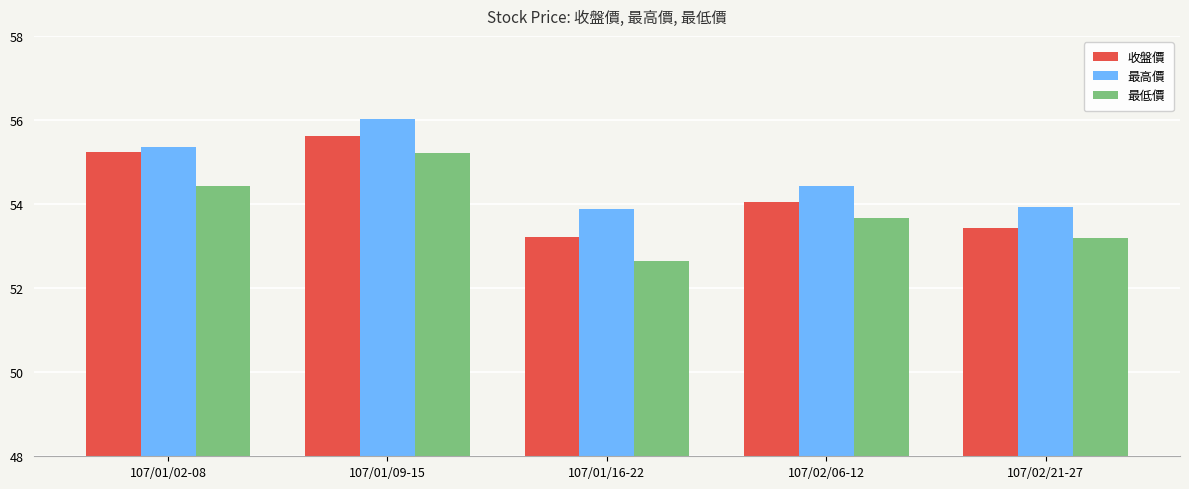

Reading right to left, transcribe all the data shown in this chart.

收盤價: 107/02/21-27=53.4	107/02/06-12=54.0	107/01/16-22=53.2	107/01/09-15=55.6	107/01/02-08=55.2
最高價: 107/02/21-27=53.9	107/02/06-12=54.4	107/01/16-22=53.9	107/01/09-15=56.0	107/01/02-08=55.4
最低價: 107/02/21-27=53.2	107/02/06-12=53.7	107/01/16-22=52.6	107/01/09-15=55.2	107/01/02-08=54.4